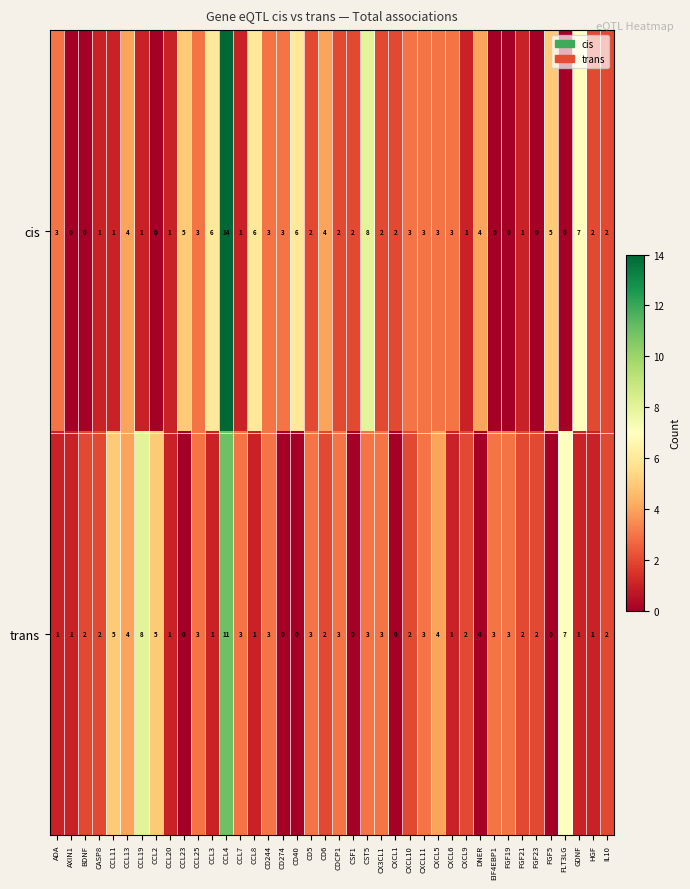

At which label is cis closest to 7?

GDNF